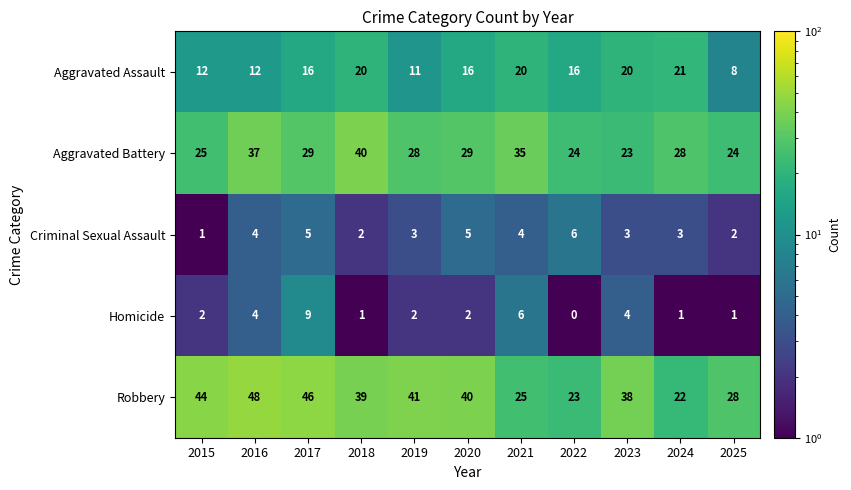

Rank the series by their maximum value, from highest to lowest.

Robbery, Aggravated Battery, Aggravated Assault, Homicide, Criminal Sexual Assault